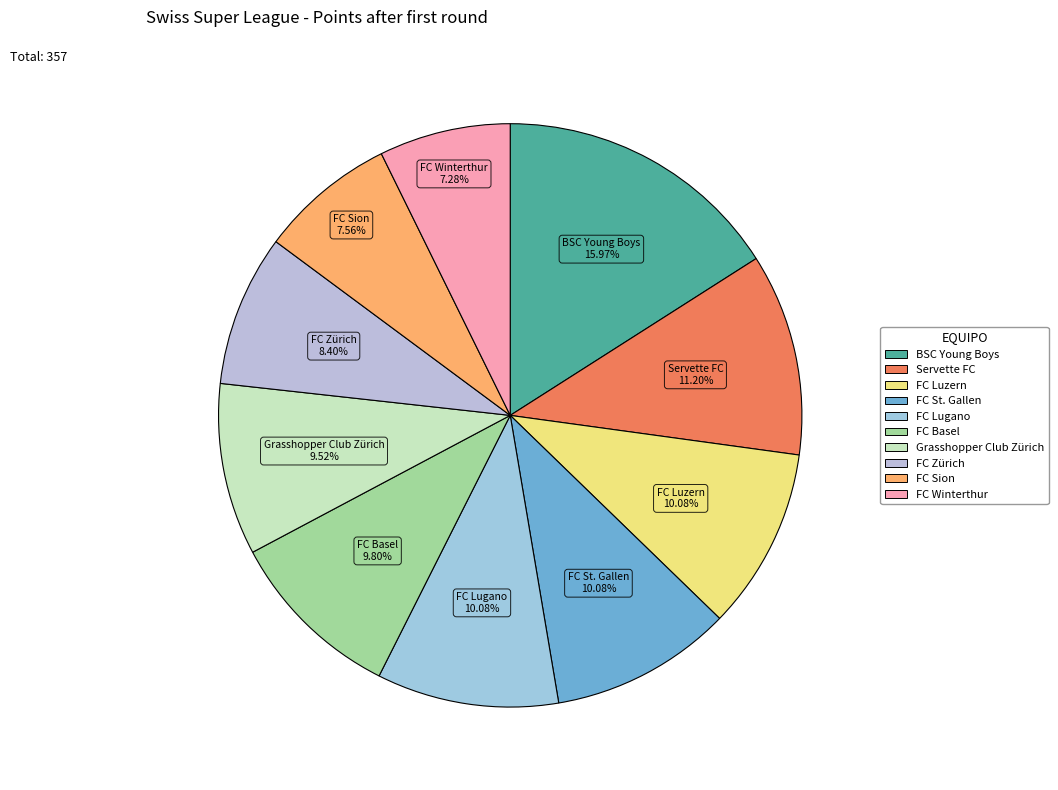

To the nearest percent, what is the average slice percentage?

10%